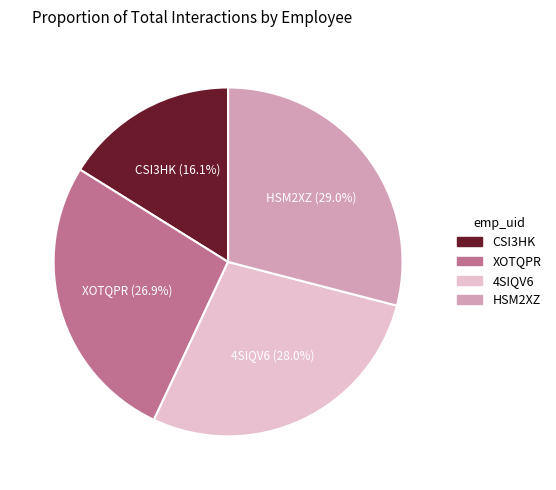

Which category has the smallest portion of the pie?

CSI3HK